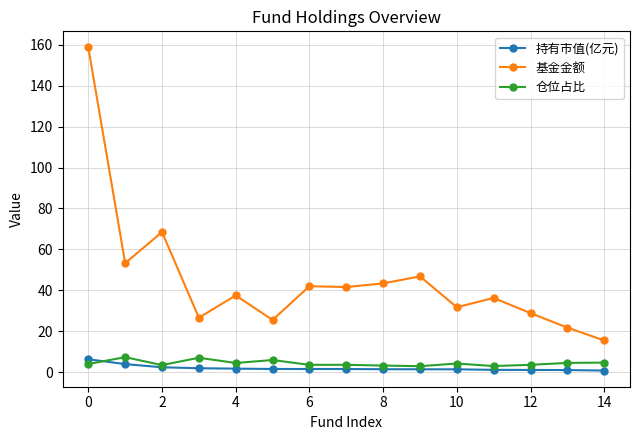

Does the chart display data point markers on the line(s)?

Yes